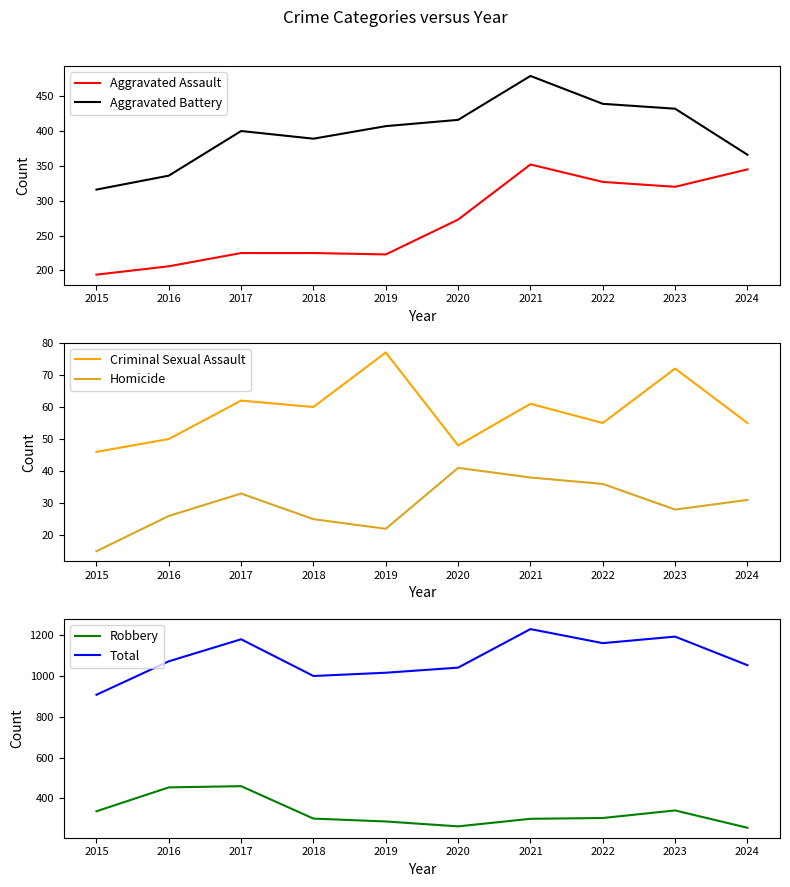

What is the difference between the maximum and minimum values in the Aggravated Assault series?

158